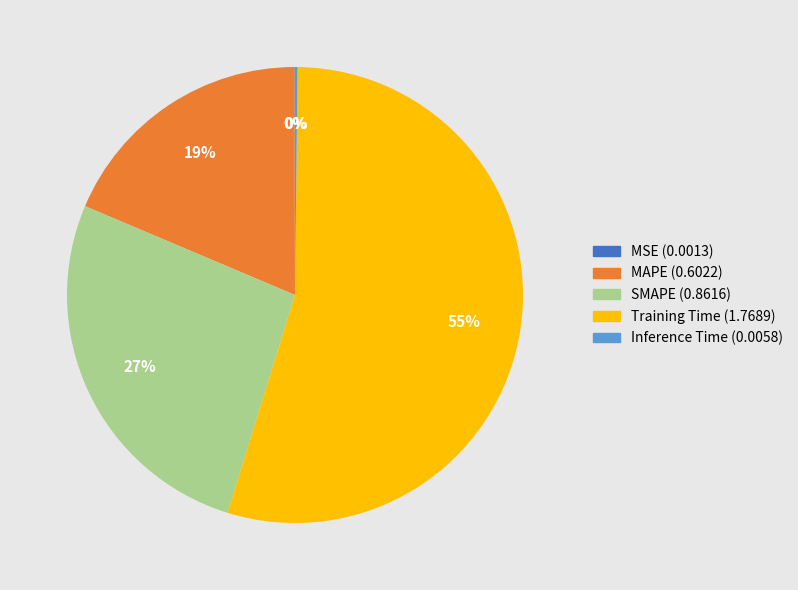

What is the largest slice in the pie chart?

Training Time